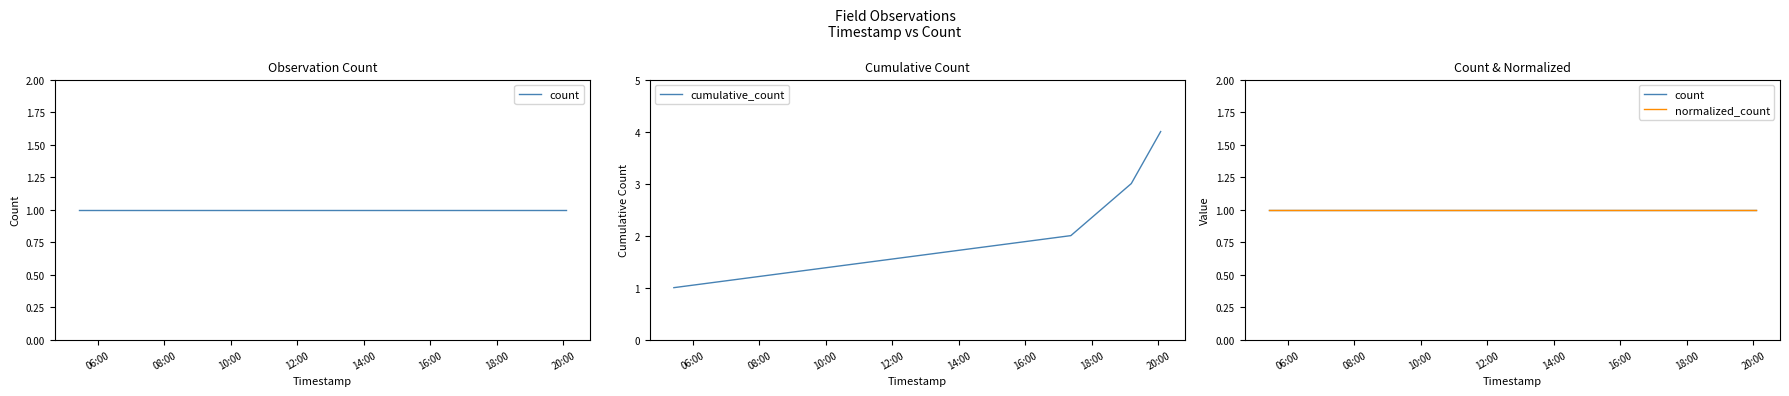

True or false: cumulative_count has more than 1 points higher than both neighbors.

False